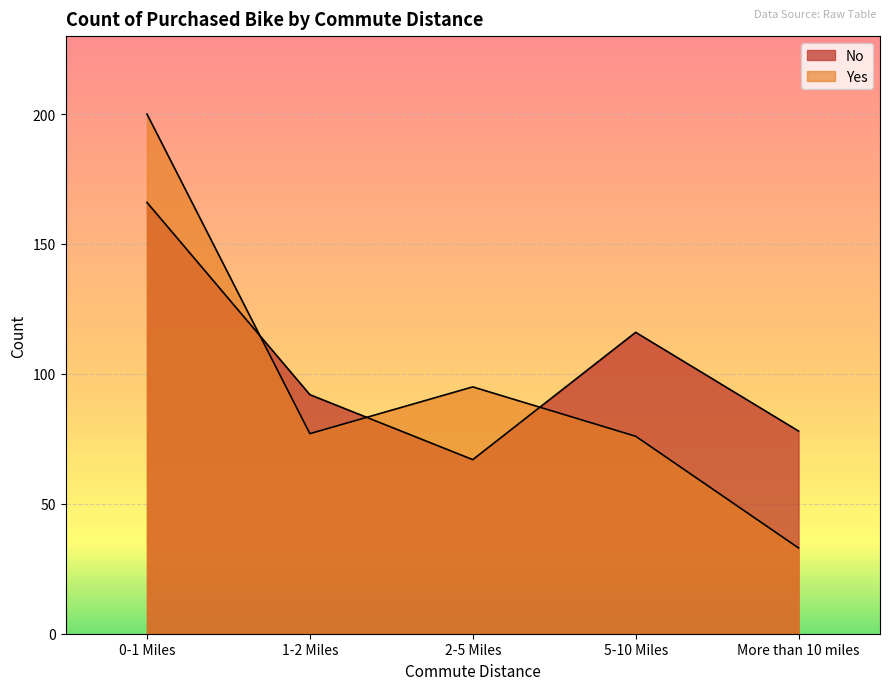

Which category has the highest value in the Yes series?

0-1 Miles